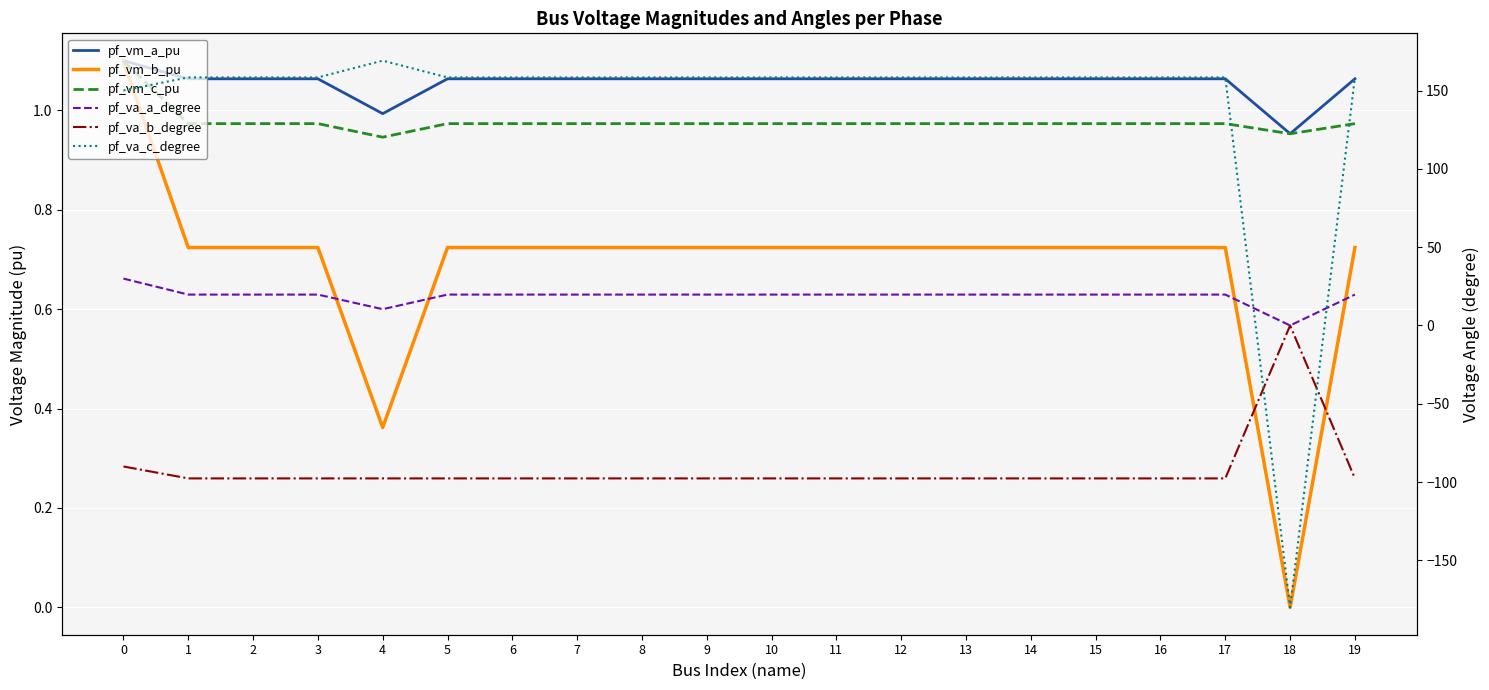

Which label corresponds to the smallest value in the chart?

18